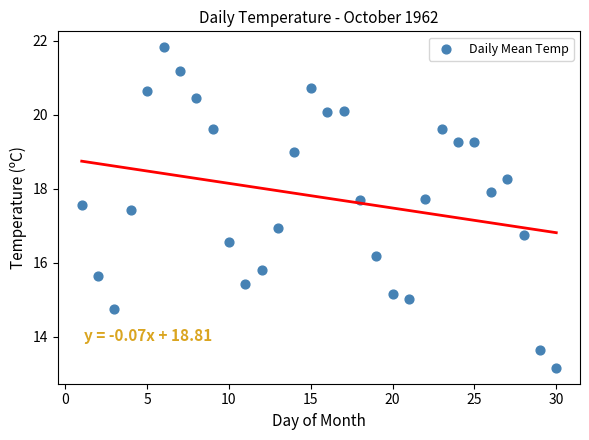

What is the range of X values (max minus min)?

29.0